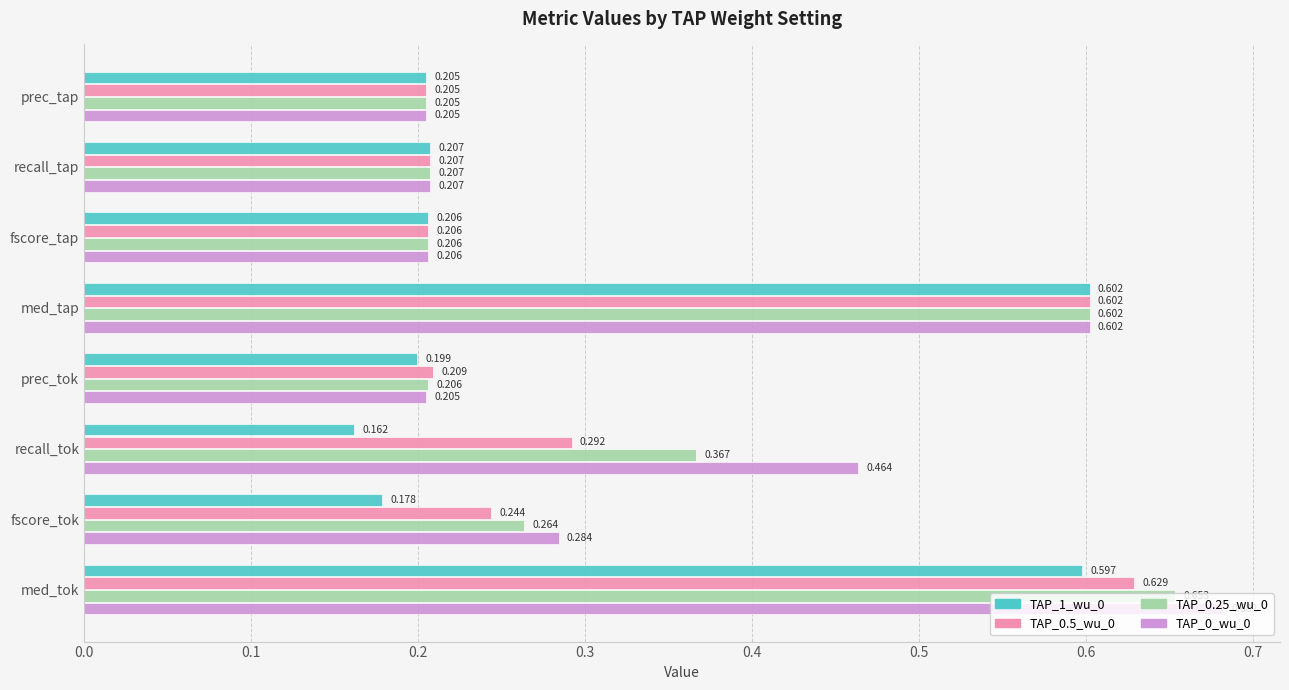

What is the sum of all TAP_0.25_wu_0 values?

2.7